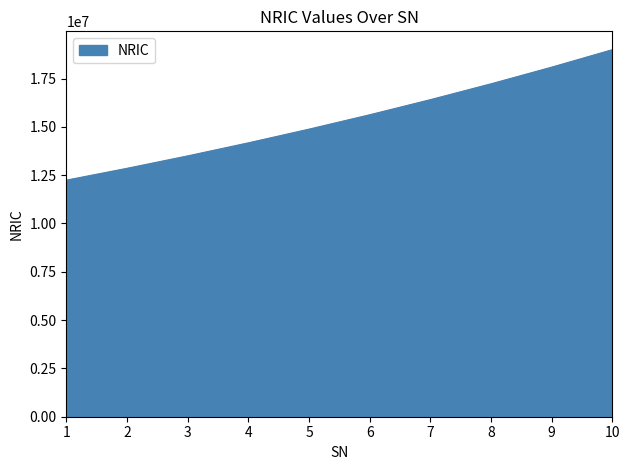

What value does the data have at 10, to the nearest 10?

18992100